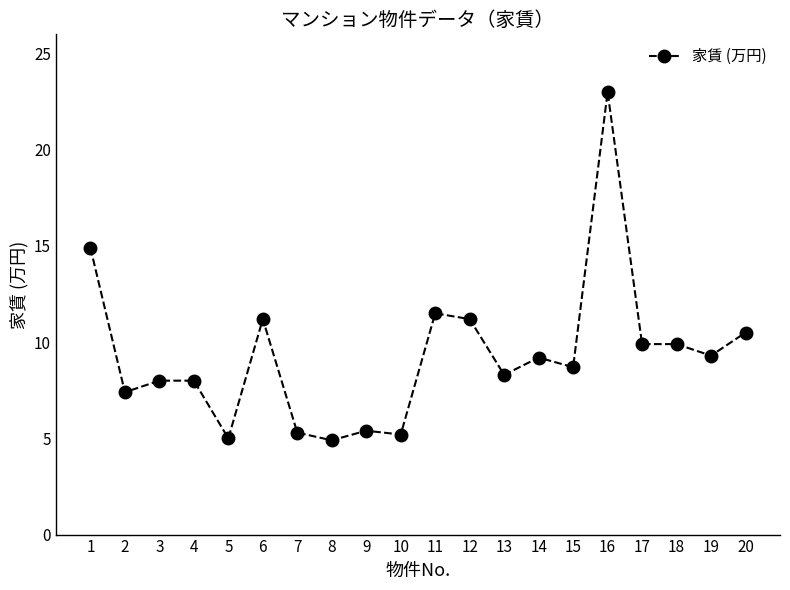

At which category does the chart reach its peak across all series?

16